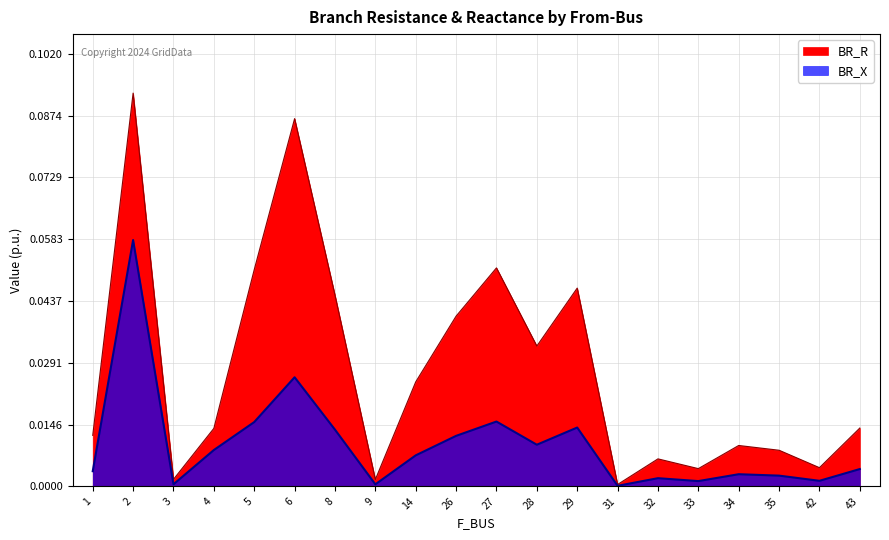

What is the total value across all series at 27?

0.1